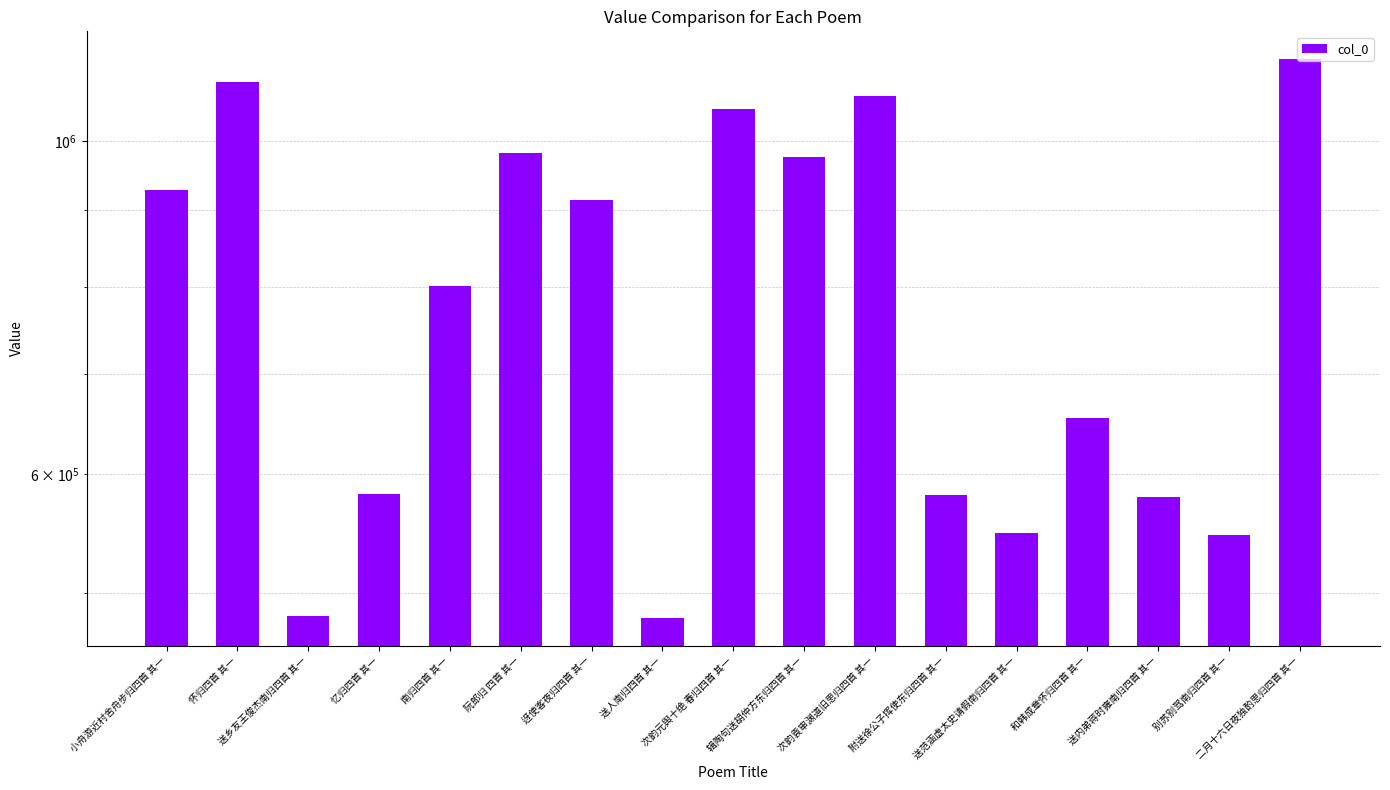

Reading left to right, transcribe all the data shown in this chart.

928301	1095730	482491	582063	801191	982772	914327	481427	1050737	975924	1072316	580839	548001	654062	579649	546535	1134407